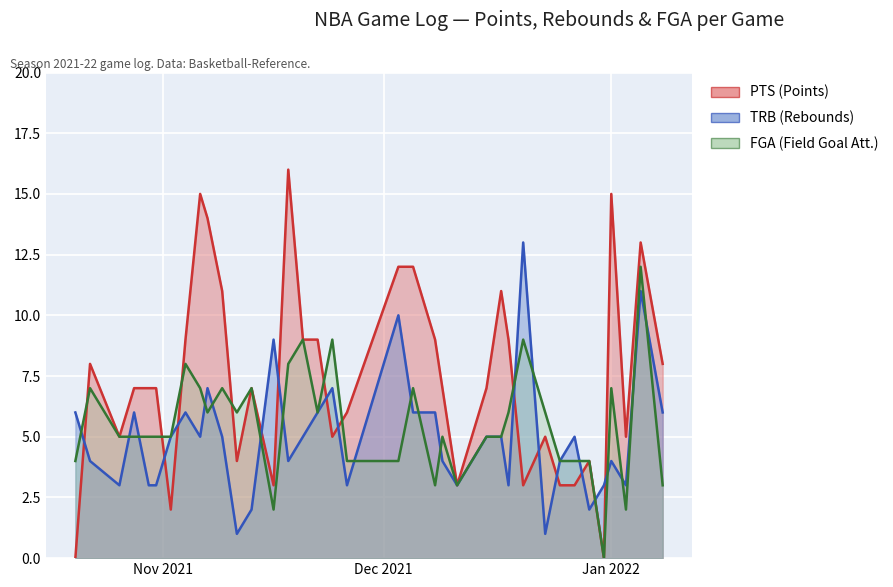

What is the sum of the PTS values at 2021-11-04 and 2021-10-20?

9